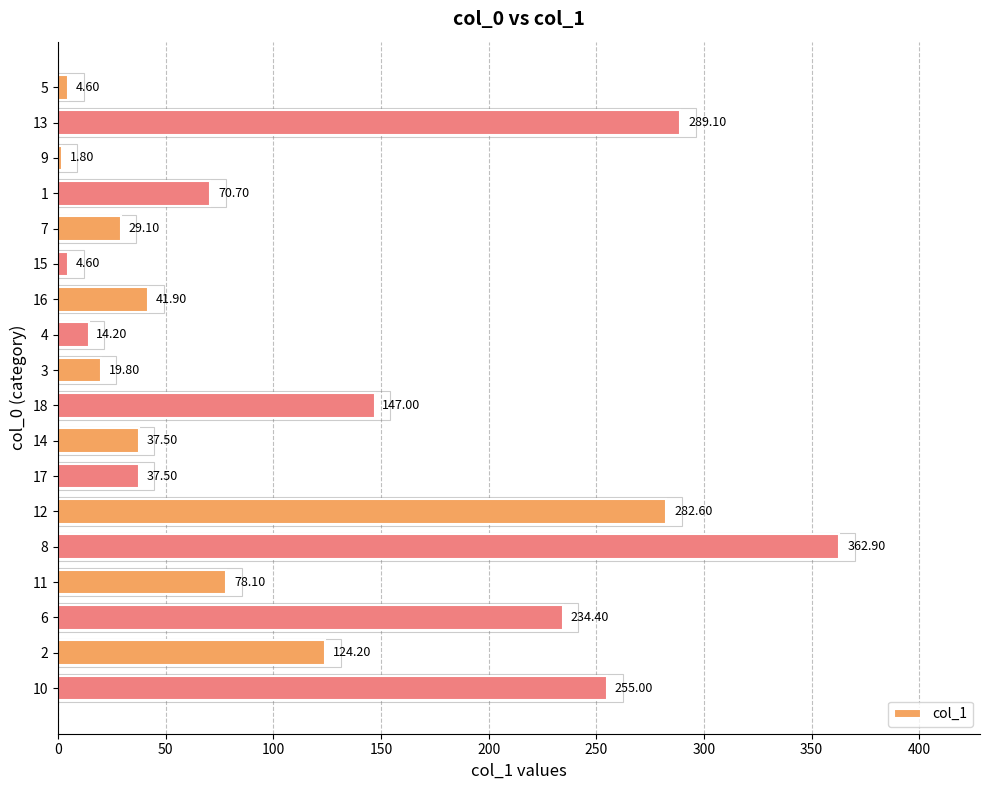

Which has a higher value, 10 or 12?

12